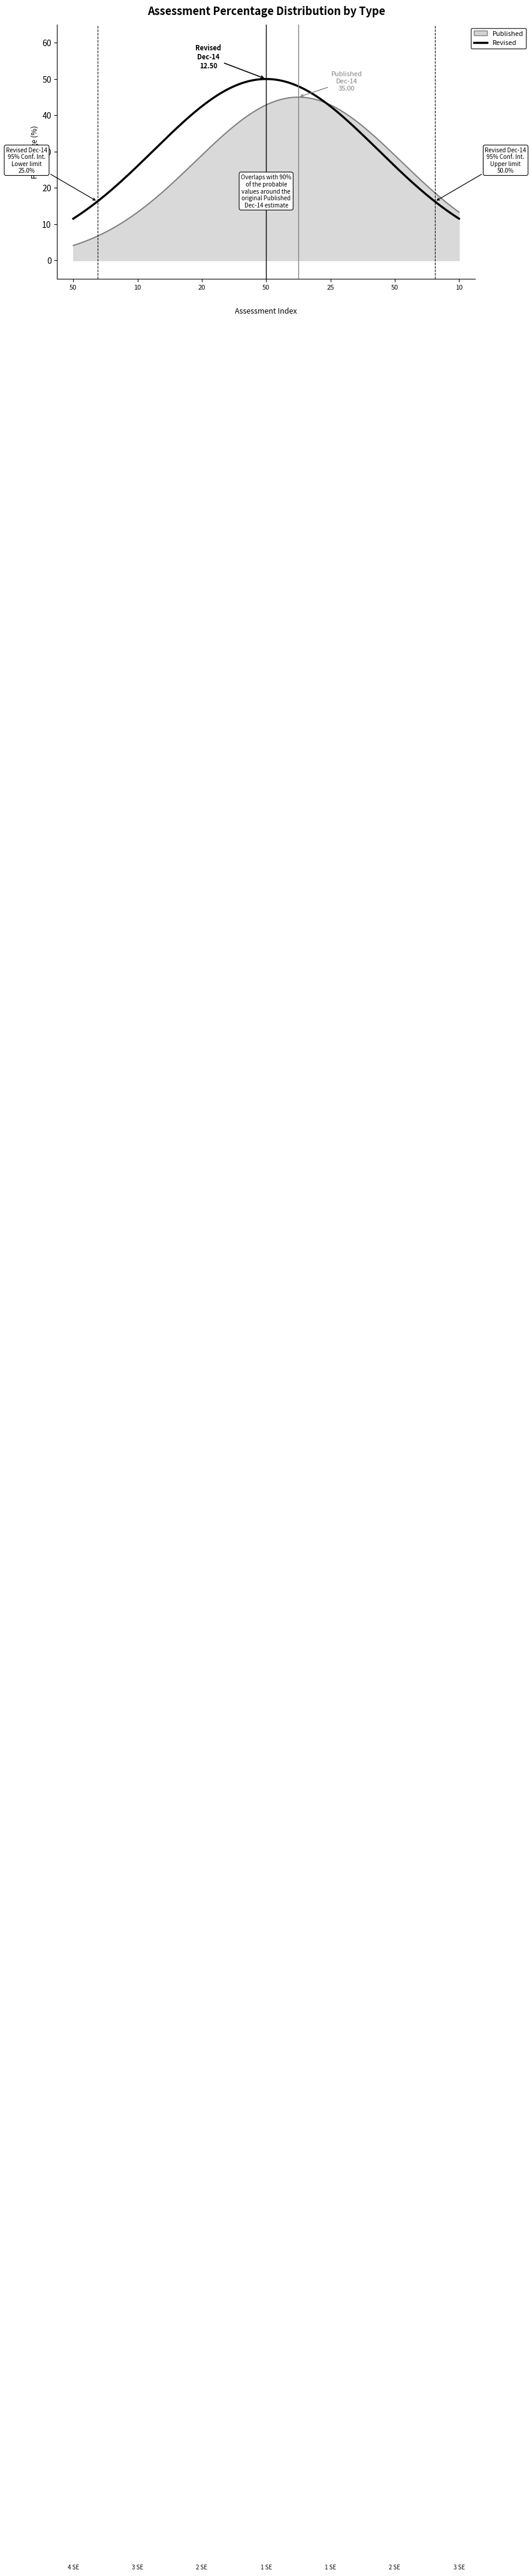

Which series has the largest total across all categories?

Revised